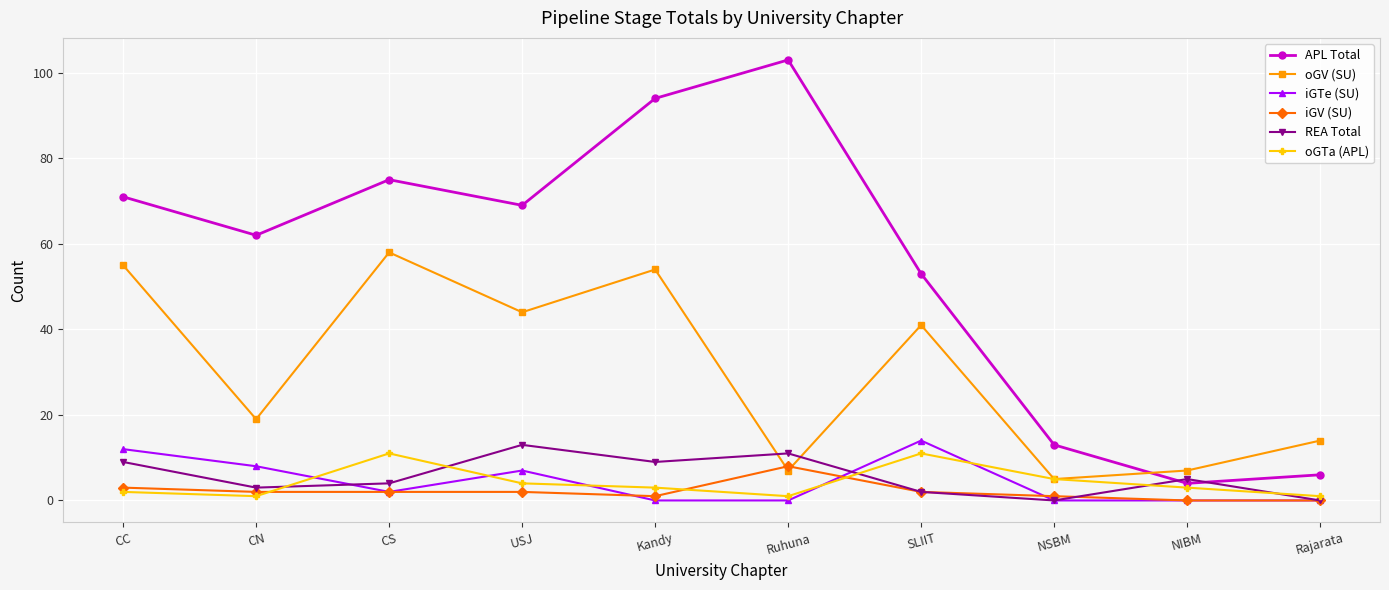

Is it true that oGV (SU) equals 19 at CS?

False